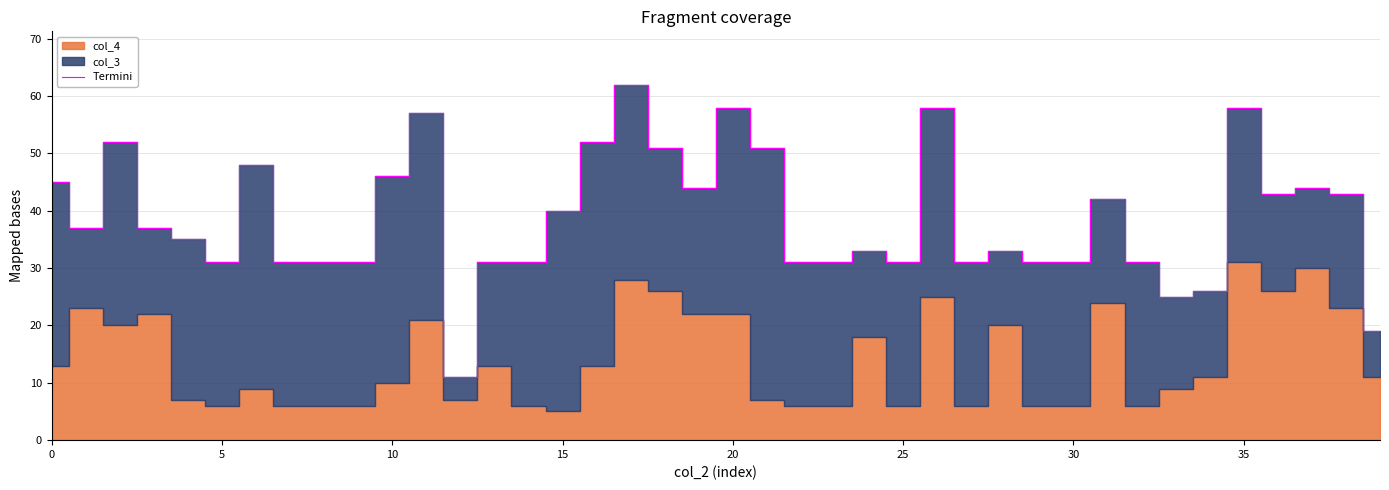

What is the sum of all values?

1553